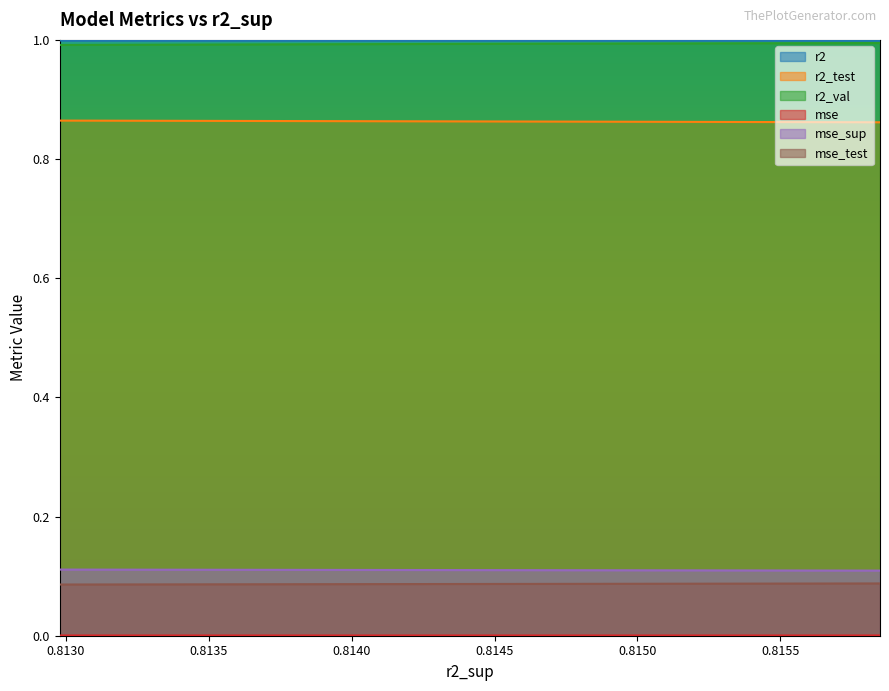

True or false: r2_val and r2 intersect in this chart.

False